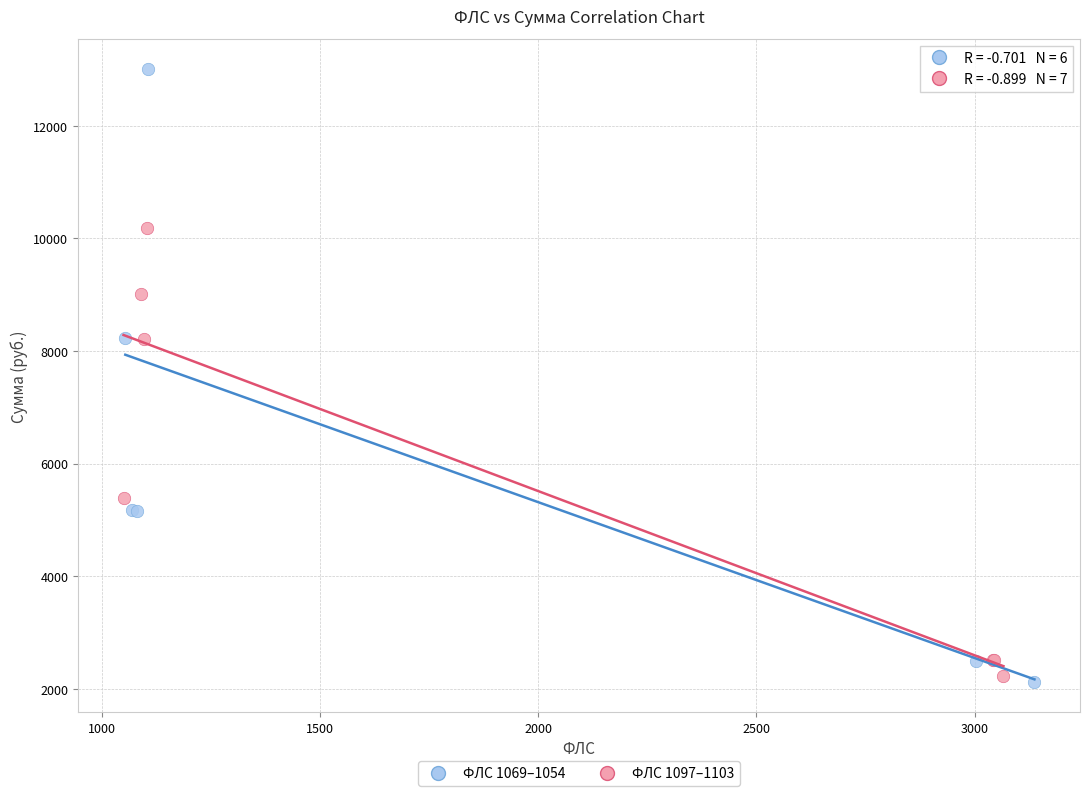

Which series has the largest Y range (max minus min)?

ФЛС 1069–1054